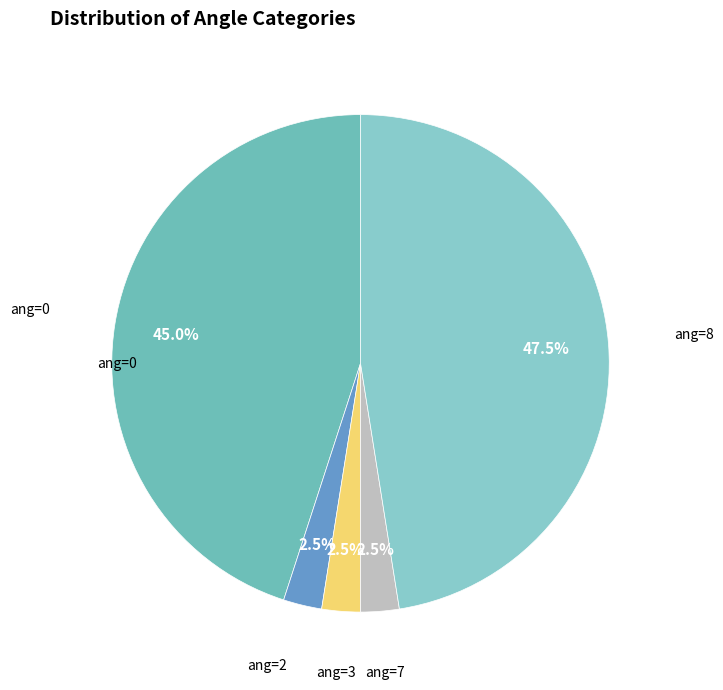

How many segments does this pie chart have?

5